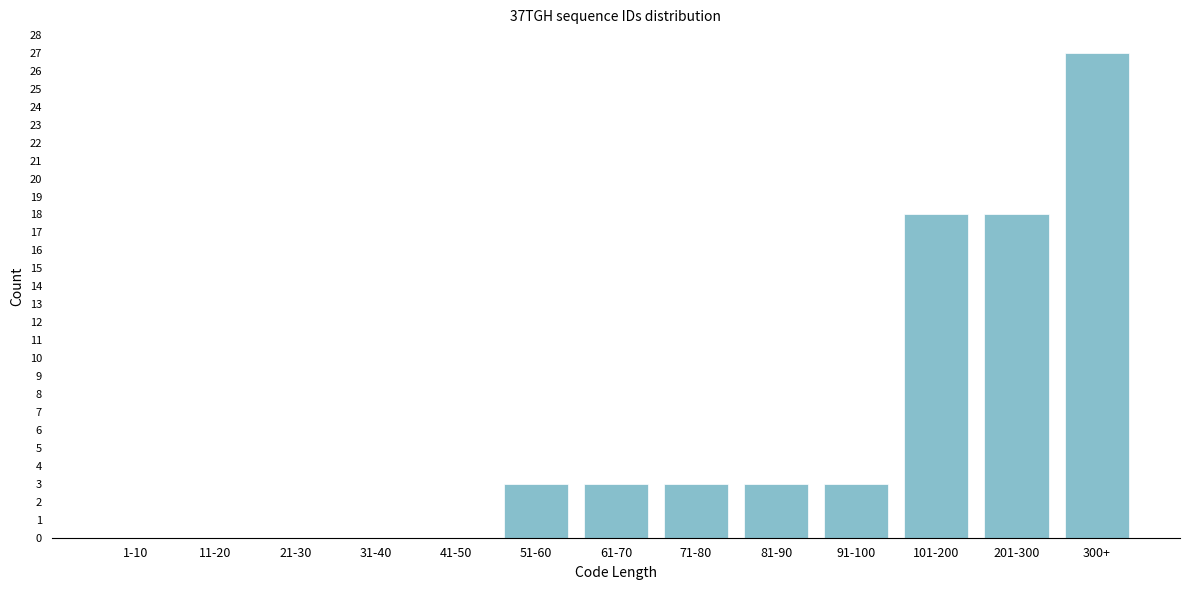

Reading left to right, what are all the values shown in this chart?

1-10=0	11-20=0	21-30=0	31-40=0	41-50=0	51-60=3	61-70=3	71-80=3	81-90=3	91-100=3	101-200=18	201-300=18	300+=27